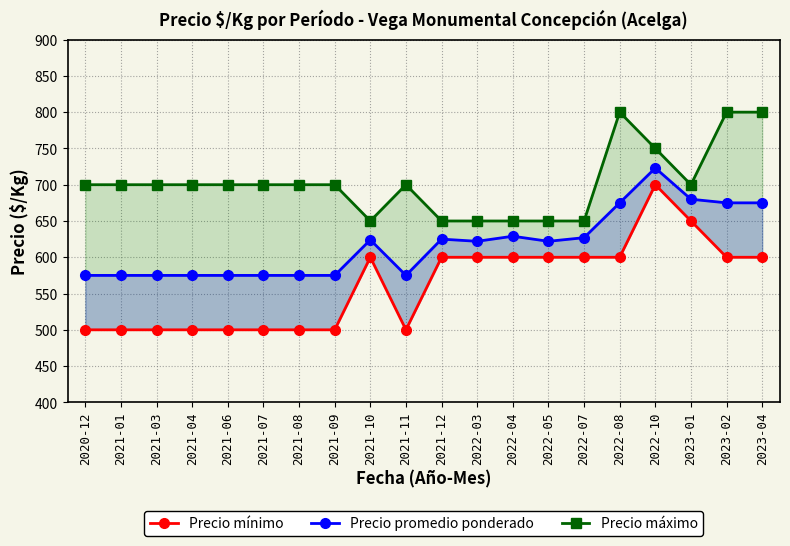

In Precio máximo, how many points are higher than both neighbors (excluding endpoints)?

2